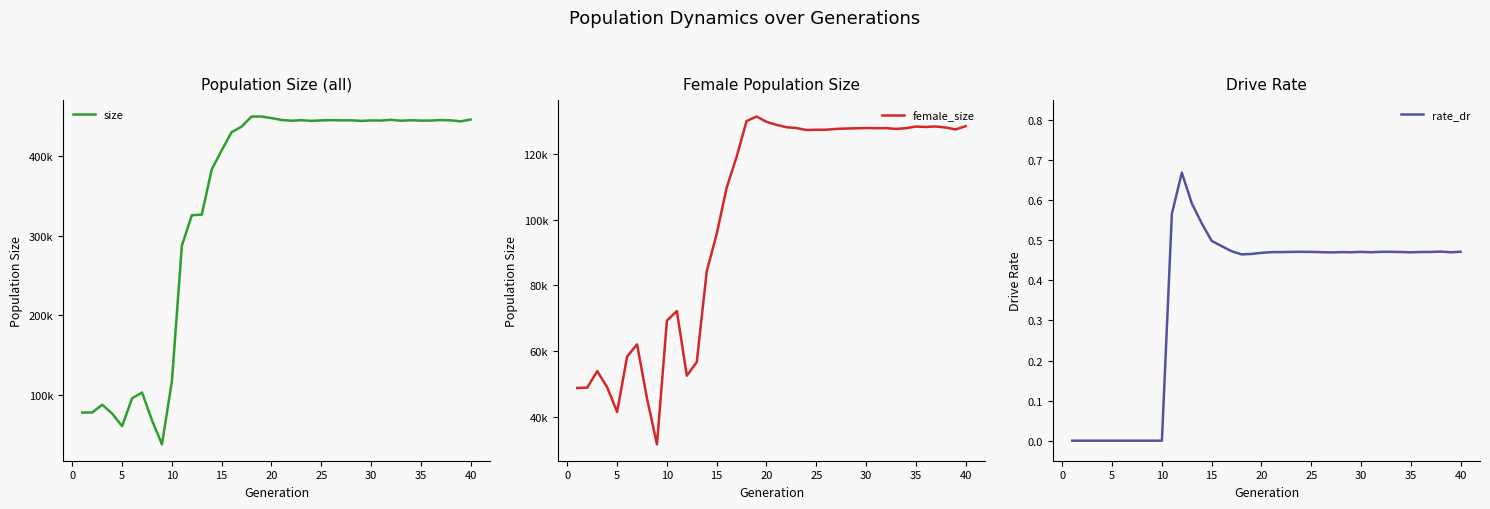

How many interior local valleys does the rate_dr series have?

7